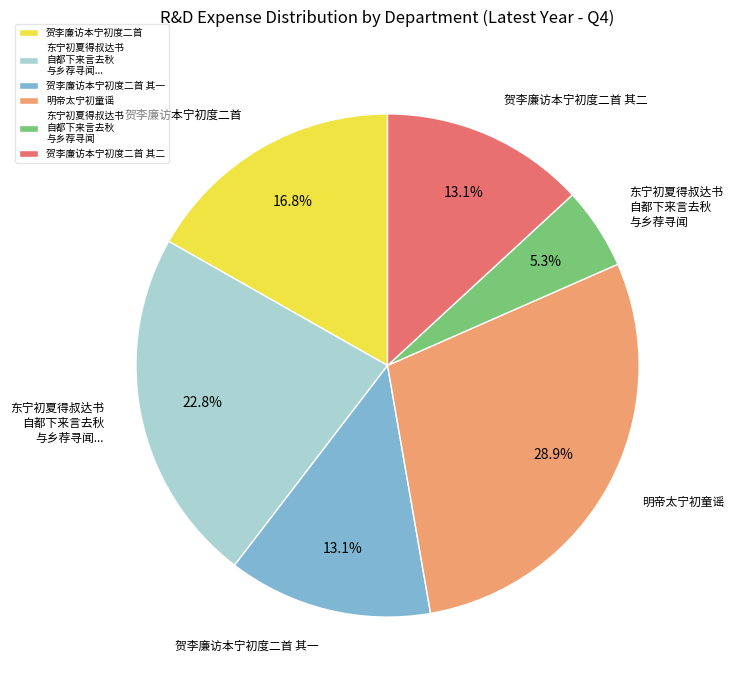

To the nearest percent, what is the difference between the 贺李廉访本宁初度二首 其二 and 贺李廉访本宁初度二首 slice percentages?

4%